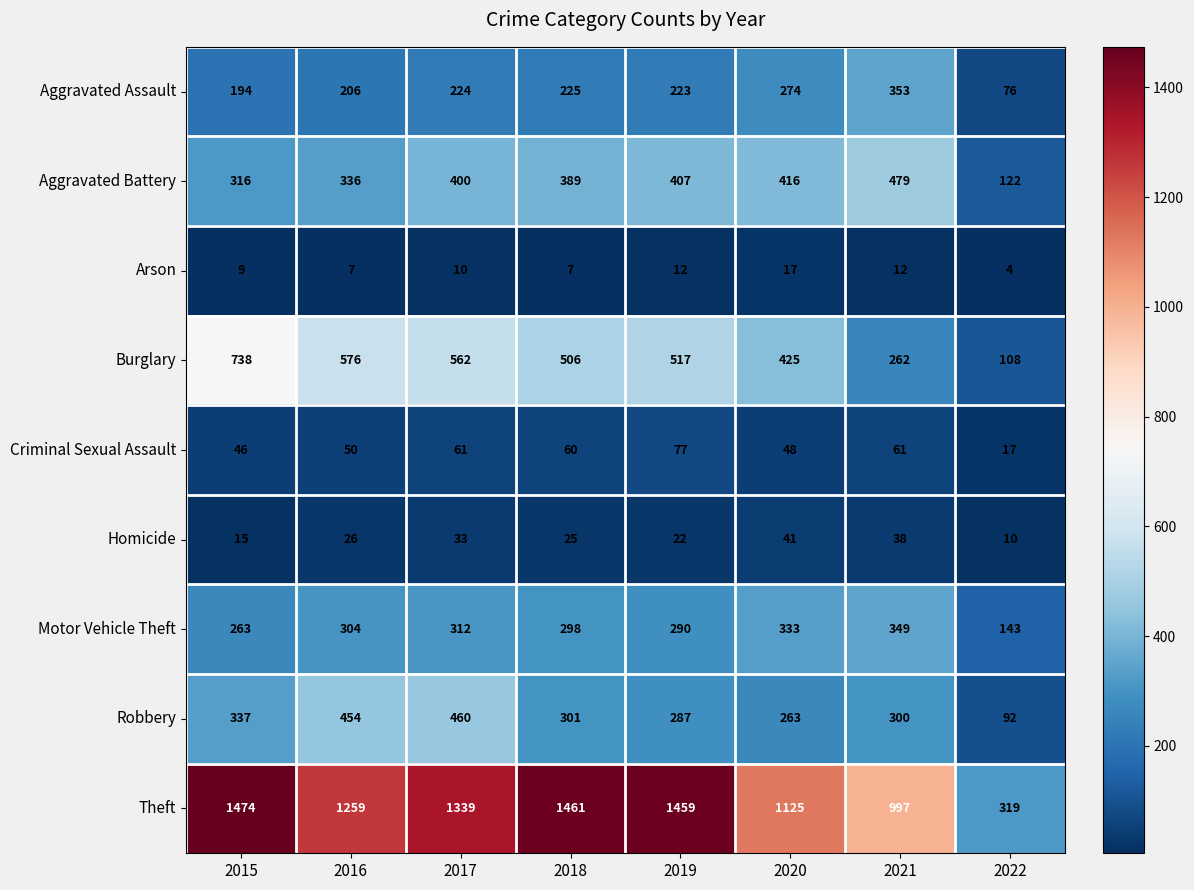

The Homicide series shows 25 at 2021. True or false?

False